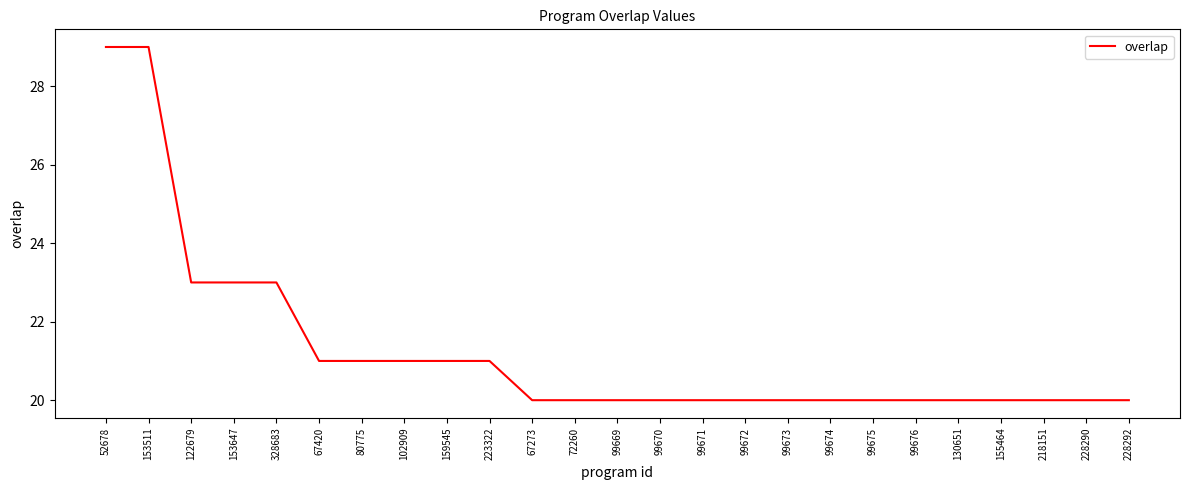

What is the average value?

21